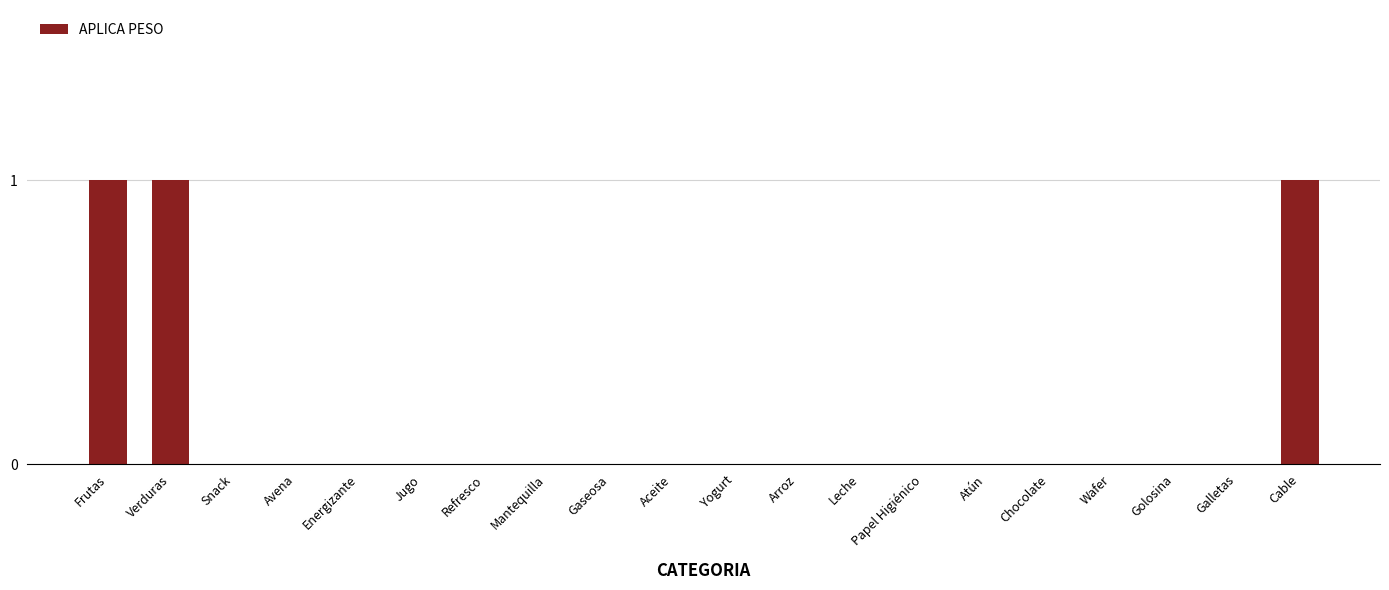

Reading left to right, extract all data points from this chart.

Frutas=1	Verduras=1	Snack=0	Avena=0	Energizante=0	Jugo=0	Refresco=0	Mantequilla=0	Gaseosa=0	Aceite=0	Yogurt=0	Arroz=0	Leche=0	Papel Higiénico=0	Atún=0	Chocolate=0	Wafer=0	Golosina=0	Galletas=0	Cable=1